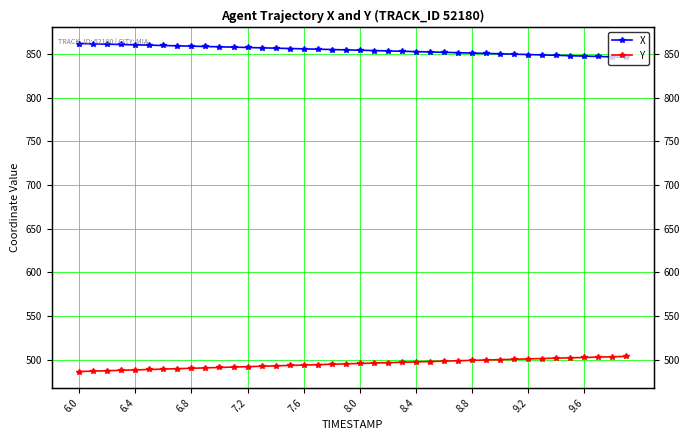

What is the total value across all series at 6.0?

1348.2